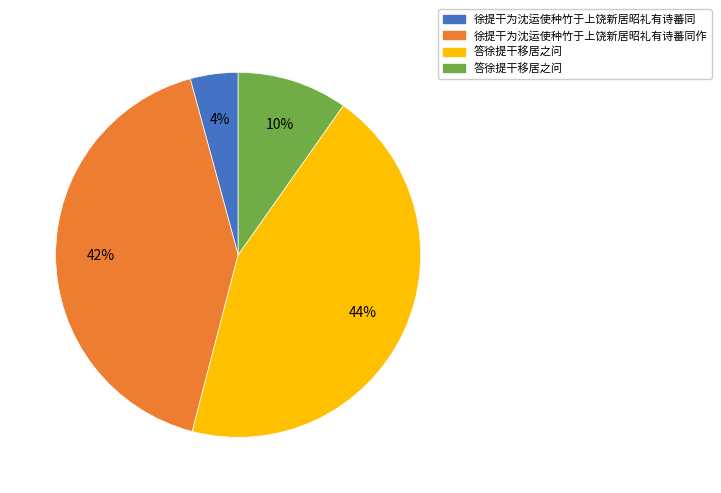

To the nearest percent, what is the average slice percentage?

25%